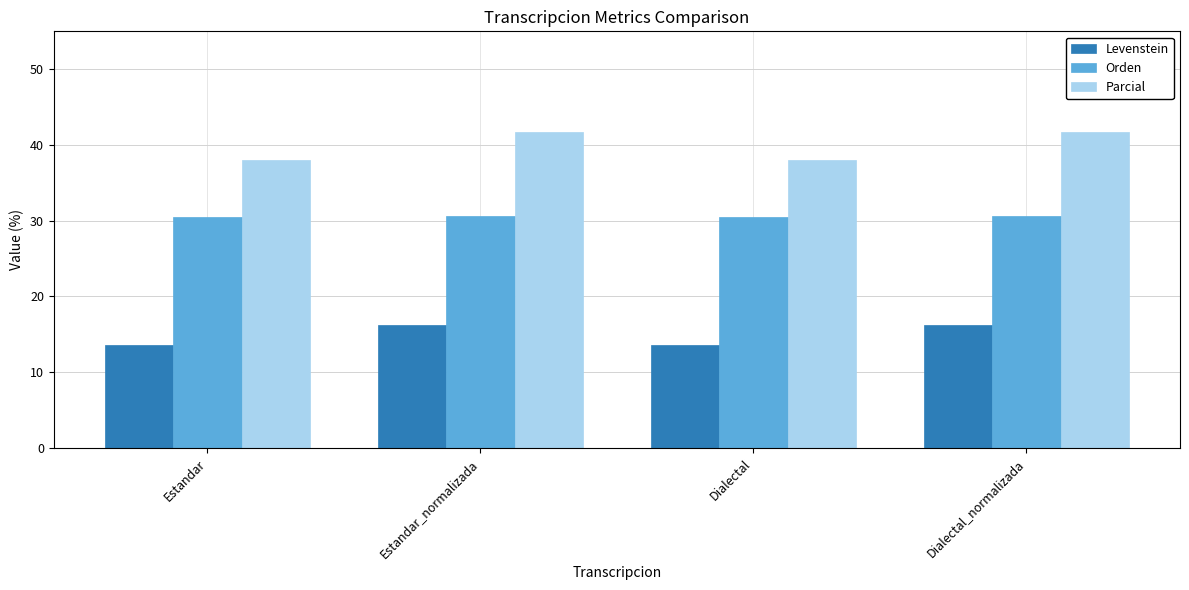

Which series has the largest total across all categories?

Parcial